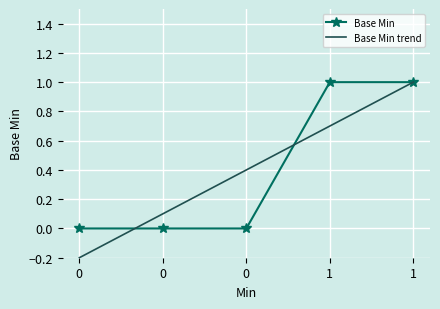

What is the difference between the values at 1 and 0?

1